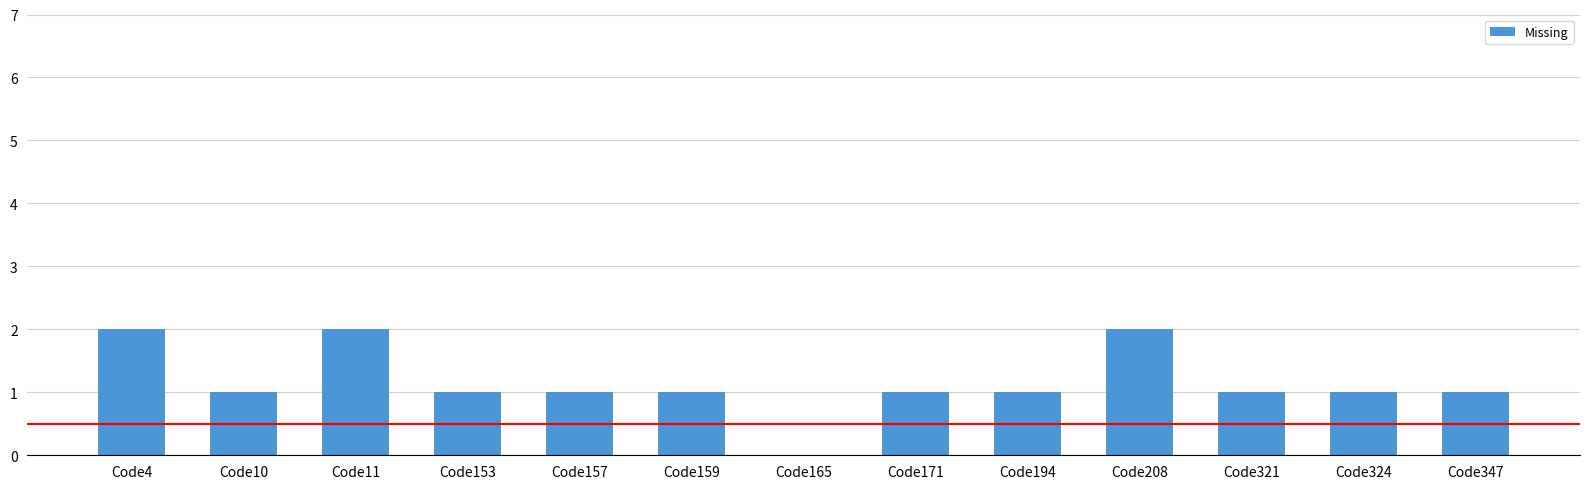

What is the sum of the values at Code4 and Code347?

3